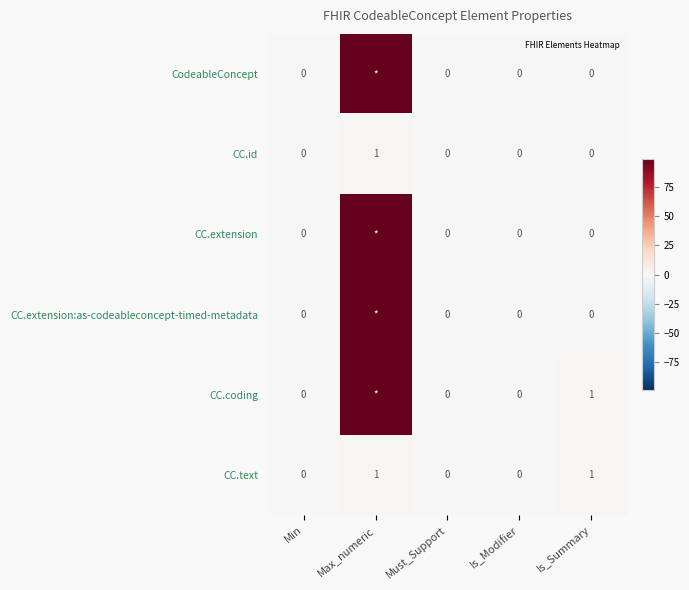

How many CC.text values are between 0 and 1?

5